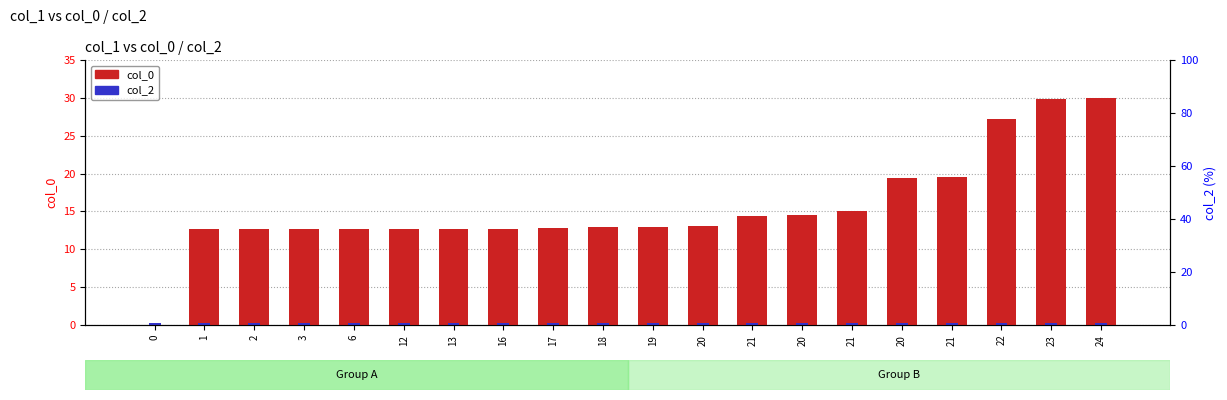

Reading left to right, transcribe all the data shown in this chart.

col_0: 0=0.0	1=12.6	2=12.7	3=12.7	6=12.7	12=12.7	13=12.7	16=12.7	17=12.8	18=12.9	19=12.9	20=13.1	21=14.4	20=14.6	21=15.0	20=19.4	21=19.5	22=27.2	23=29.8	24=30.0
col_2: 0=0.3	1=0.3	2=0.3	3=0.3	6=0.3	12=0.3	13=0.3	16=0.3	17=0.3	18=0.3	19=0.3	20=0.3	21=0.3	20=0.3	21=0.3	20=0.3	21=0.3	22=0.3	23=0.3	24=0.3
col_2 (right axis): 0=0.0	1=0.0	2=0.0	3=0.0	6=0.0	12=0.0	13=0.0	16=0.0	17=0.0	18=0.0	19=0.0	20=0.0	21=0.0	20=0.0	21=0.0	20=0.0	21=0.0	22=0.0	23=0.0	24=0.0